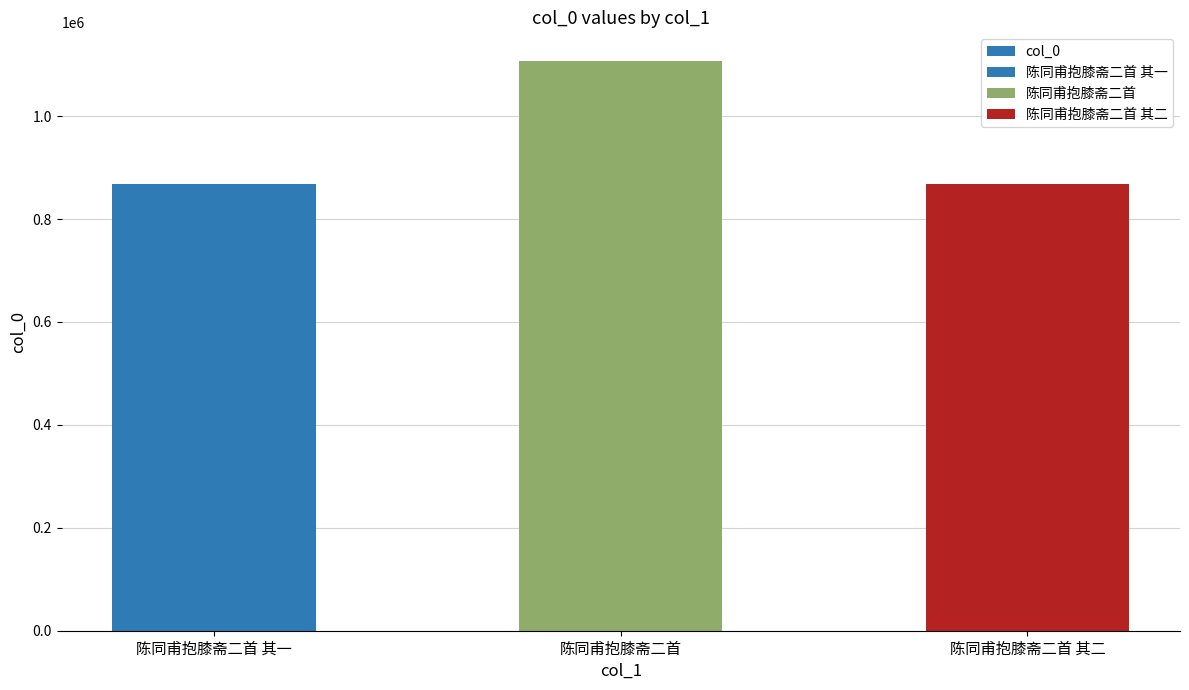

At which label is the value closest to 988155?

陈同甫抱膝斋二首 其一